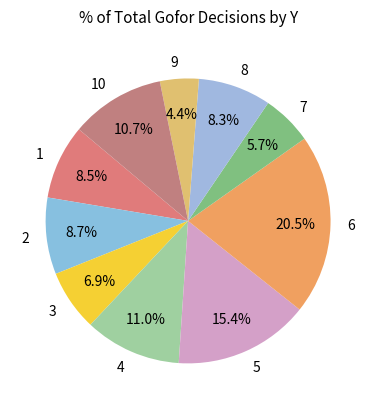

What is the ratio of the value at 1 to the value at 2?

1.0